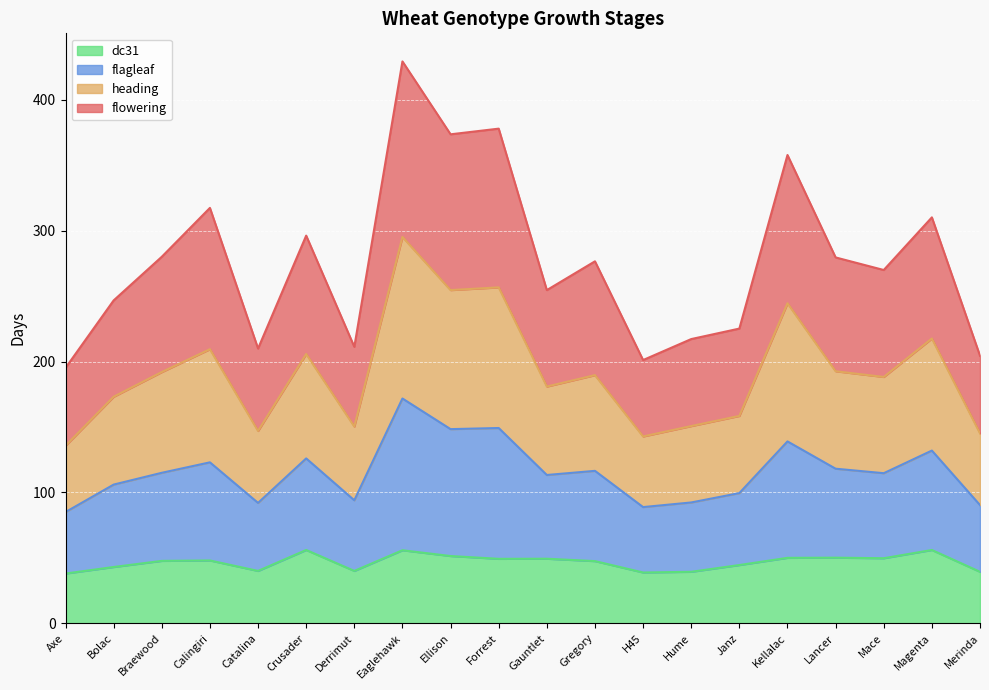

Where is flowering nearest to the value 312?

Magenta